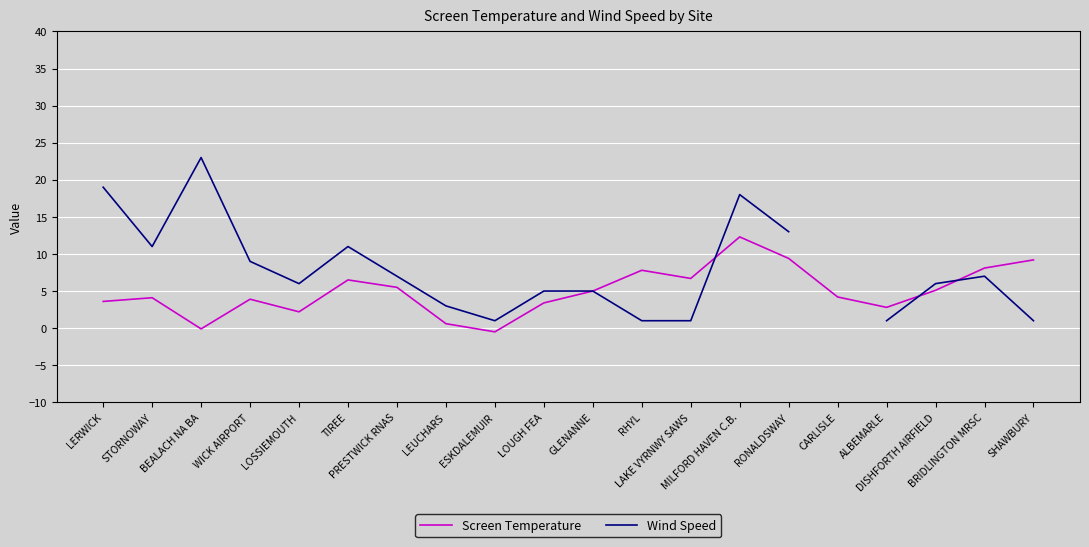

Is it true that Screen Temperature equals 3.9 at WICK AIRPORT?

True